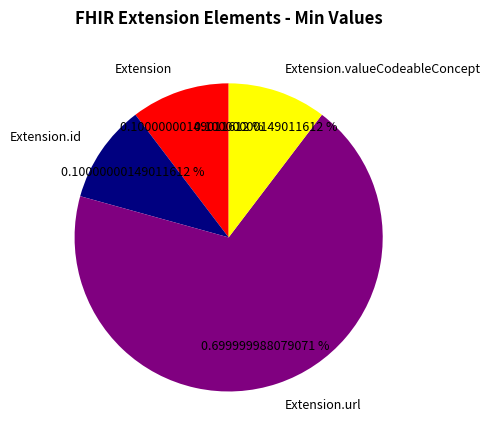

True or false: Extension.valueCodeableConcept accounts for 12% of the total.

False